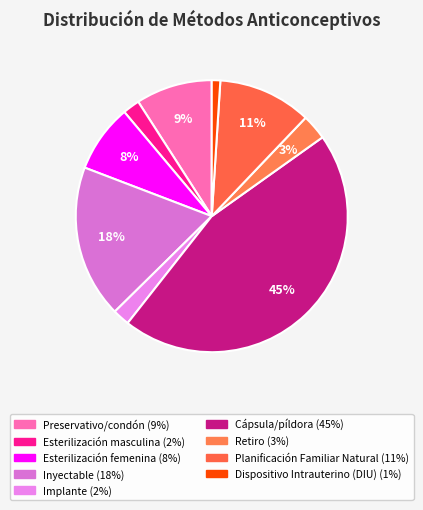

What percentage is the Implante slice, to the nearest percent?

2%